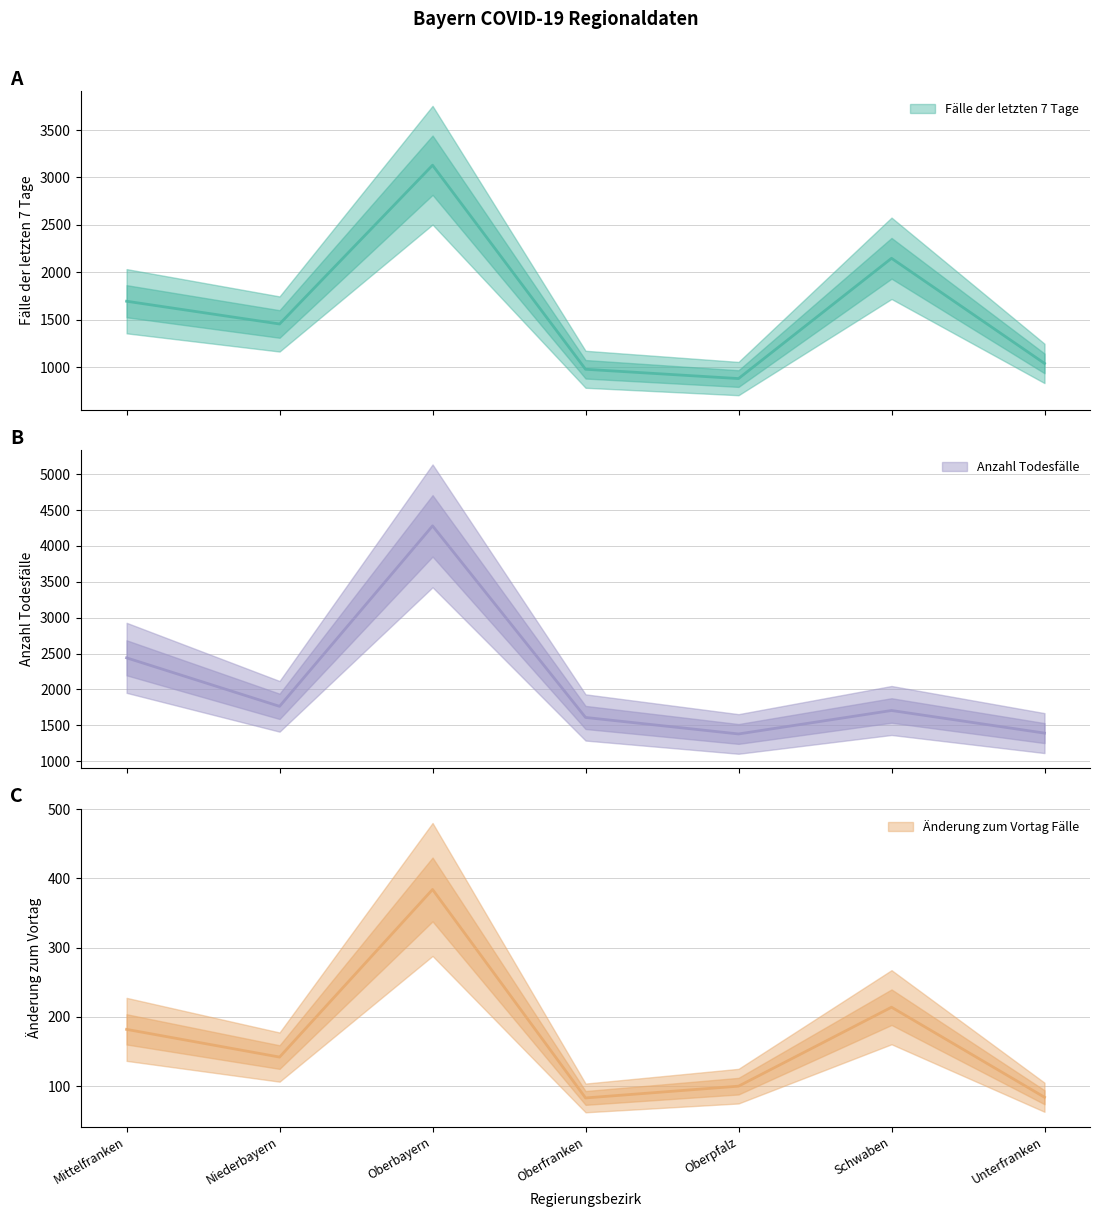

Reading left to right, transcribe all the data shown in this chart.

Änderung zum Vortag Fälle: Mittelfranken=182	Niederbayern=142	Oberbayern=384	Oberfranken=83	Oberpfalz=100	Schwaben=214	Unterfranken=84
Anzahl Todesfälle: Mittelfranken=2441	Niederbayern=1765	Oberbayern=4280	Oberfranken=1610	Oberpfalz=1380	Schwaben=1707	Unterfranken=1392
Fälle der letzten 7 Tage: Mittelfranken=1694	Niederbayern=1454	Oberbayern=3129	Oberfranken=976	Oberpfalz=878	Schwaben=2147	Unterfranken=1038